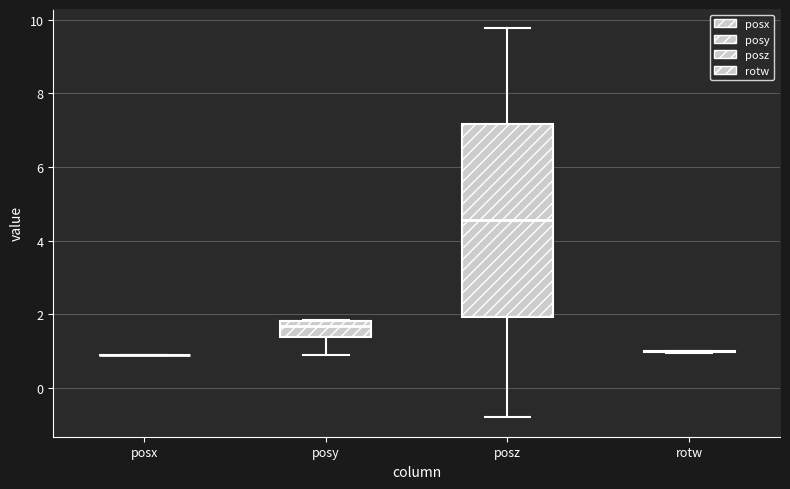

Reading left to right, transcribe this box plot: for each box, give where its median line is, the range the box spans, and where its two whiskers end, as read against the y-axis. The values are not printed on the chart, so give them approximately, as read against the axis.

posx: box collapsed to a line at 1.0, whiskers 1.0 to 1.0
posy: median 1.6, box 1.4 to 1.8, whiskers 0.8 to 1.8
posz: median 4.6, box 2.0 to 7.2, whiskers -0.8 to 9.8
rotw: box collapsed to a line at 1.0, whiskers 1.0 to 1.0